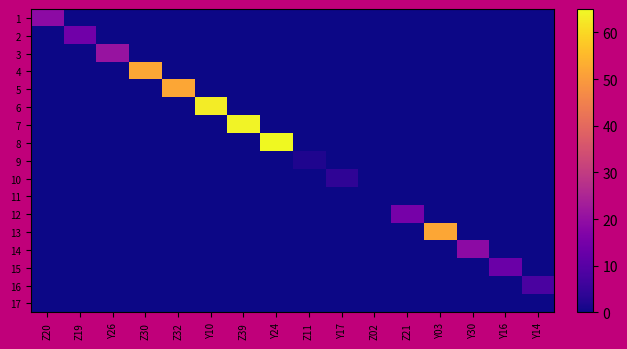

Which series has the largest total across all categories?

8